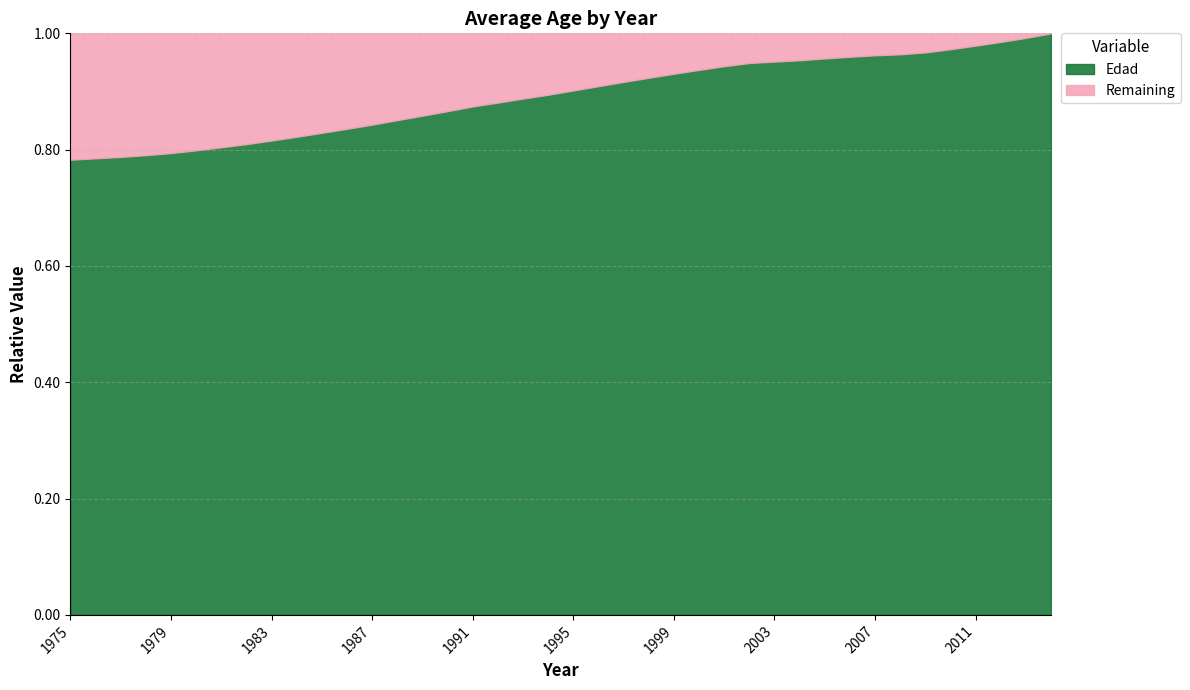

The value of Edad at 2011 is 0.5. True or false?

False